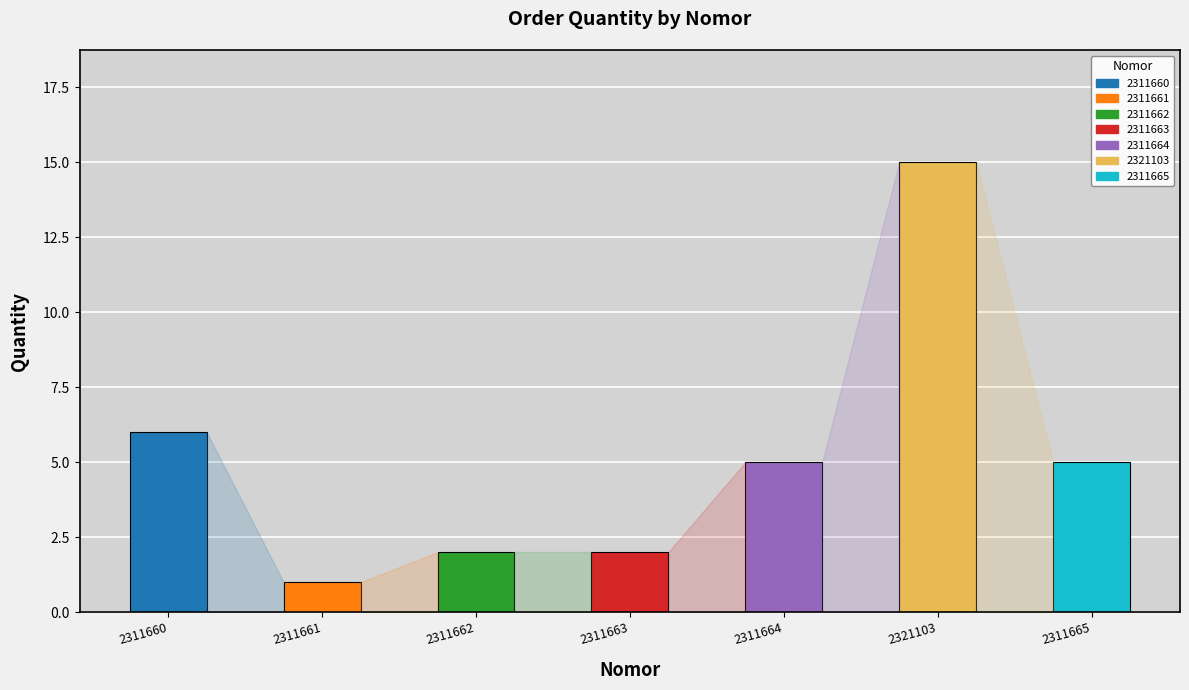

Is it true that the value at 2311661 is 0?

False